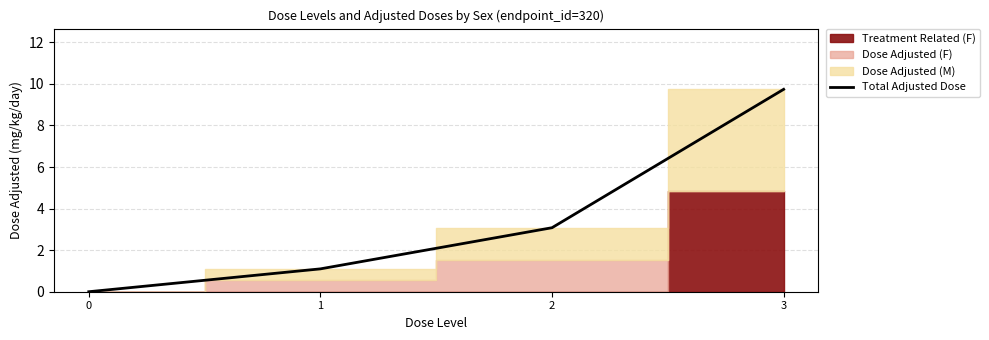

How many data points are above 3?

2